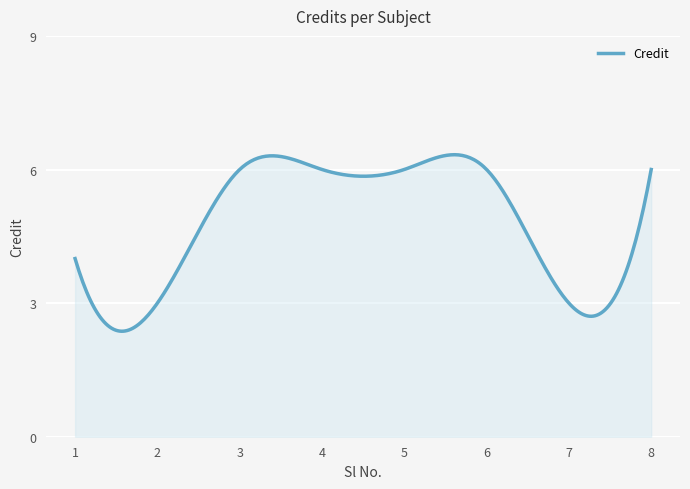

What is the smallest value displayed?

2.4